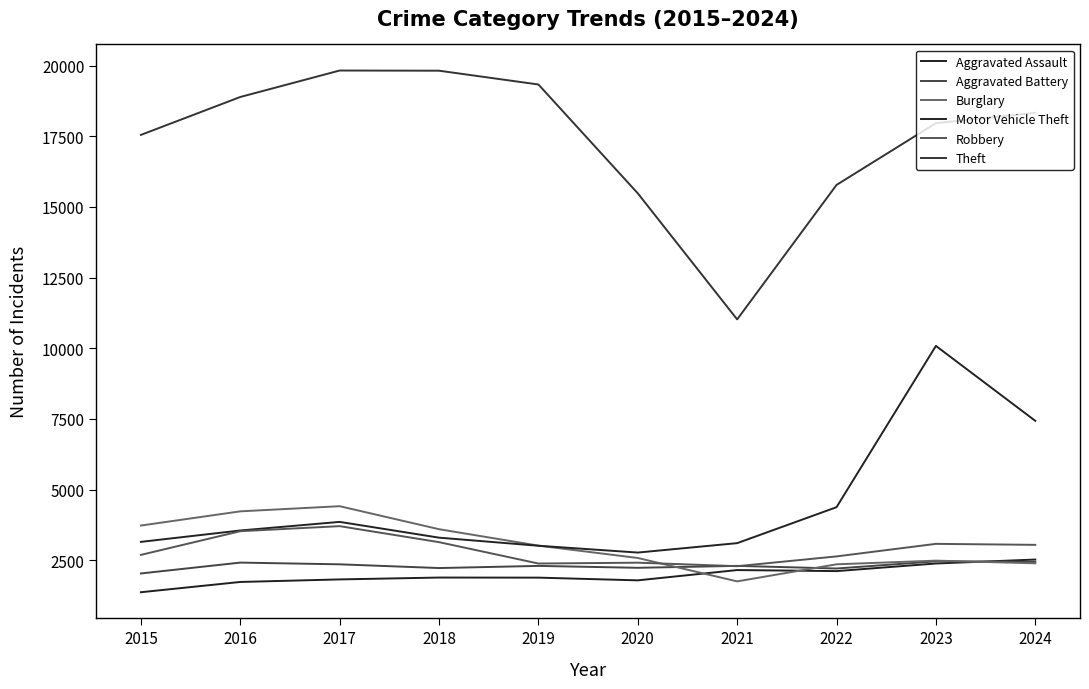

How many times do Robbery and Aggravated Battery cross each other?

2